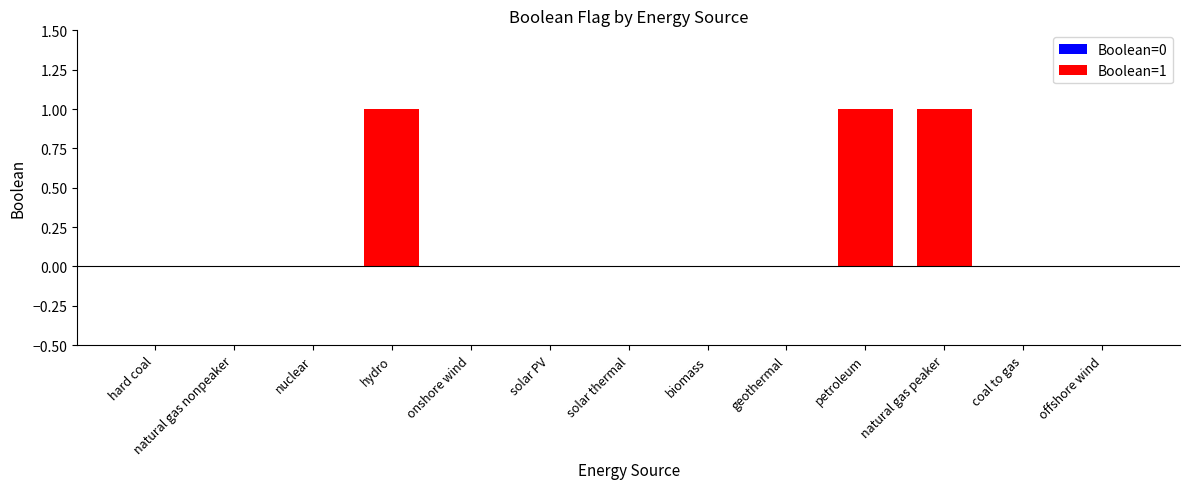

Reading left to right, extract all data points from this chart.

hard coal=0	natural gas nonpeaker=0	nuclear=0	hydro=1	onshore wind=0	solar PV=0	solar thermal=0	biomass=0	geothermal=0	petroleum=1	natural gas peaker=1	coal to gas=0	offshore wind=0